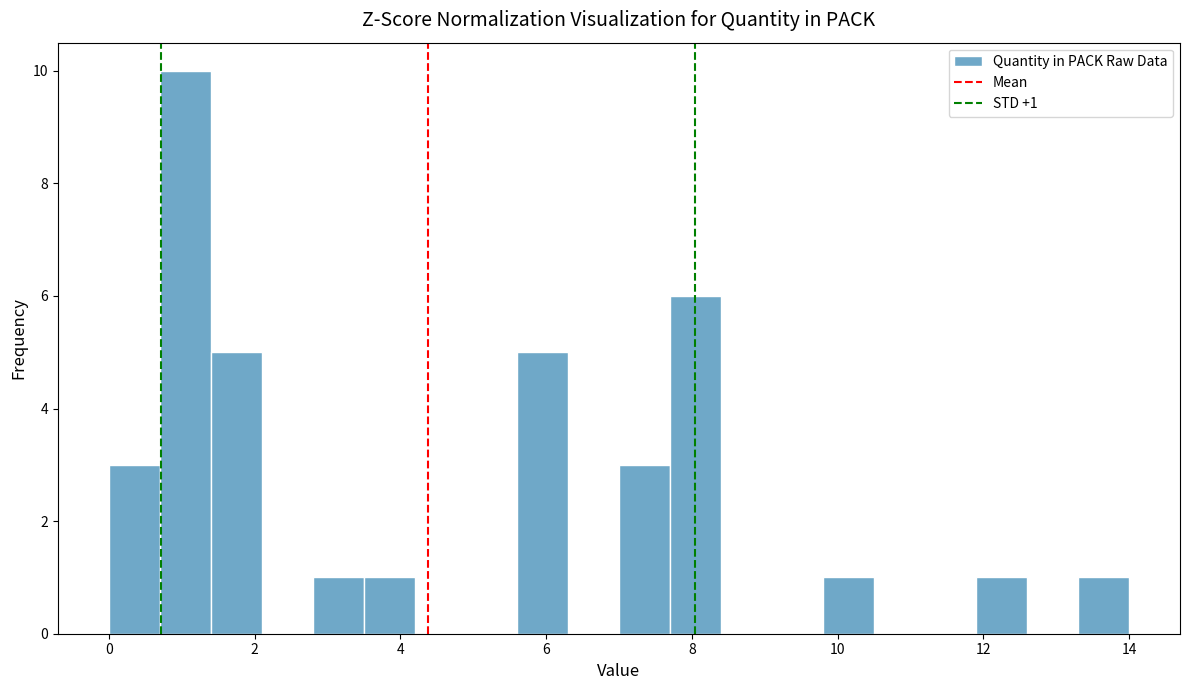

Read against the x-axis, roughly where is the centre of the tallest bar?

1.0